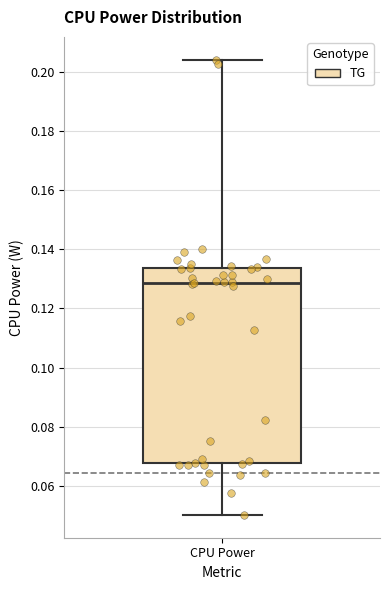

Transcribe this box plot: give where the median line is, the range the box spans, and where the two whiskers end, as read against the y-axis. The values are not printed on the chart, so give them approximately, as read against the axis.

median 0.128, box 0.068 to 0.134, whiskers 0.050 to 0.204